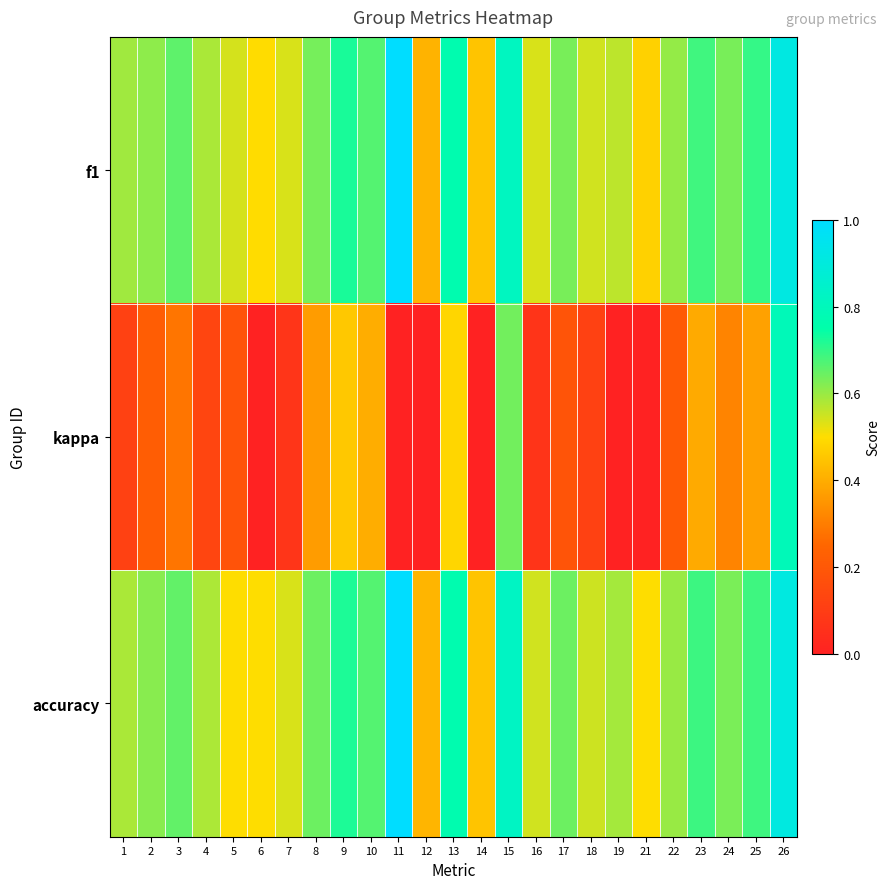

What is the minimum value shown in the chart?

-0.3